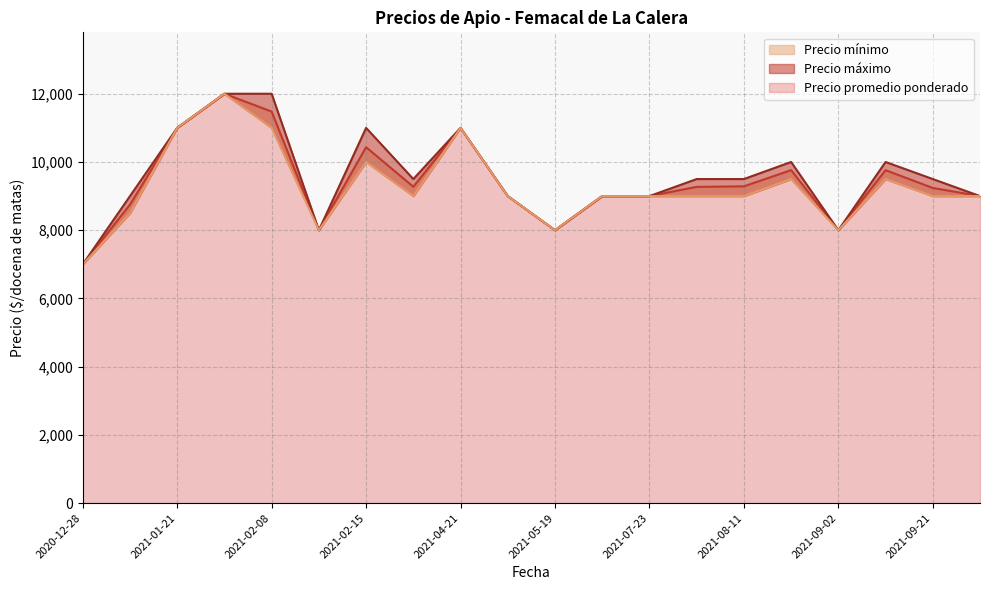

Count the number of categories in the chart.

20